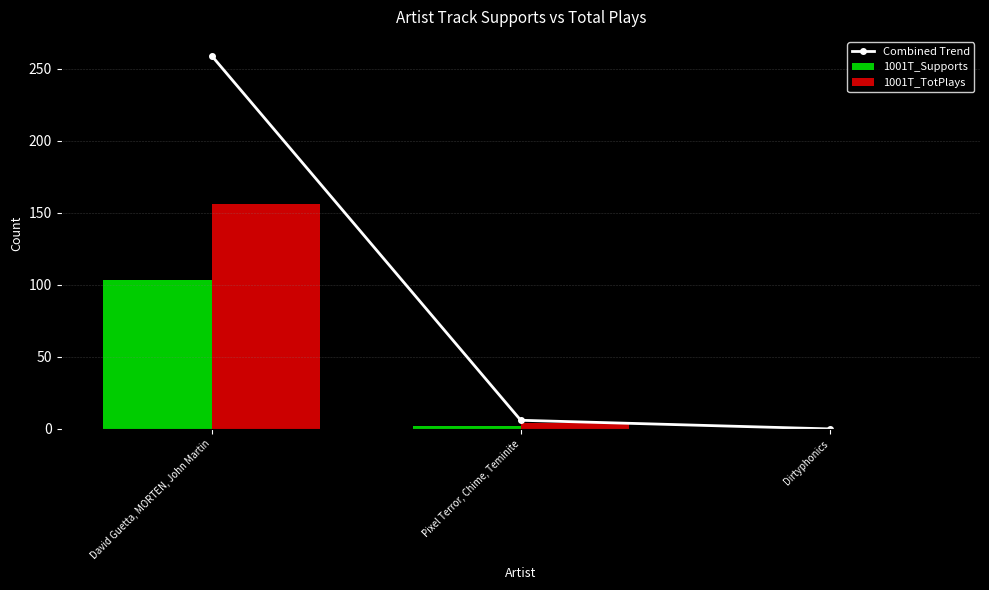

Reading left to right, what are all the values shown in this chart?

Combined Trend: 259	6	0
1001T_Supports: 103	2	0
1001T_TotPlays: 156	4	0